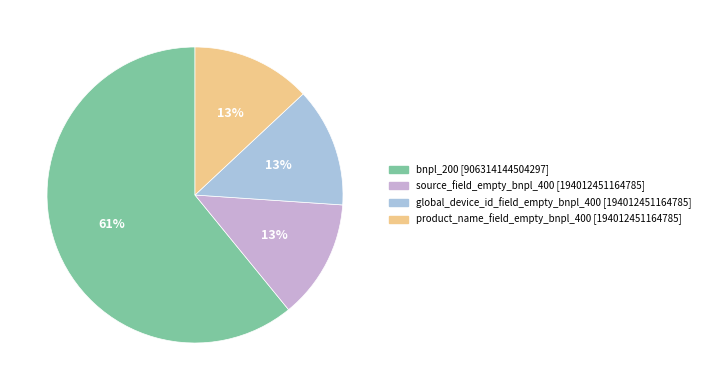

How many segments does this pie chart have?

4